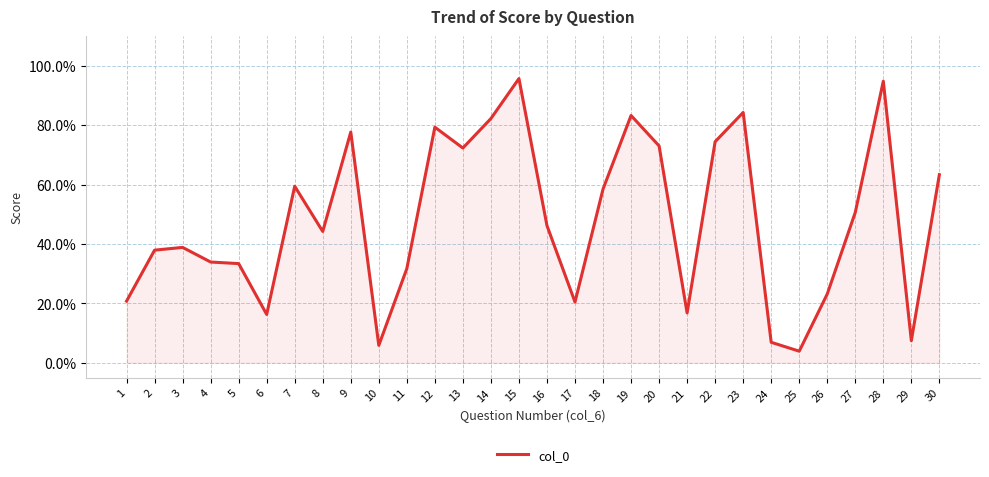

Rank the categories by value from highest to lowest.

15, 28, 23, 19, 14, 12, 9, 22, 20, 13, 30, 7, 18, 27, 16, 8, 3, 2, 4, 5, 11, 26, 1, 17, 21, 6, 29, 24, 10, 25